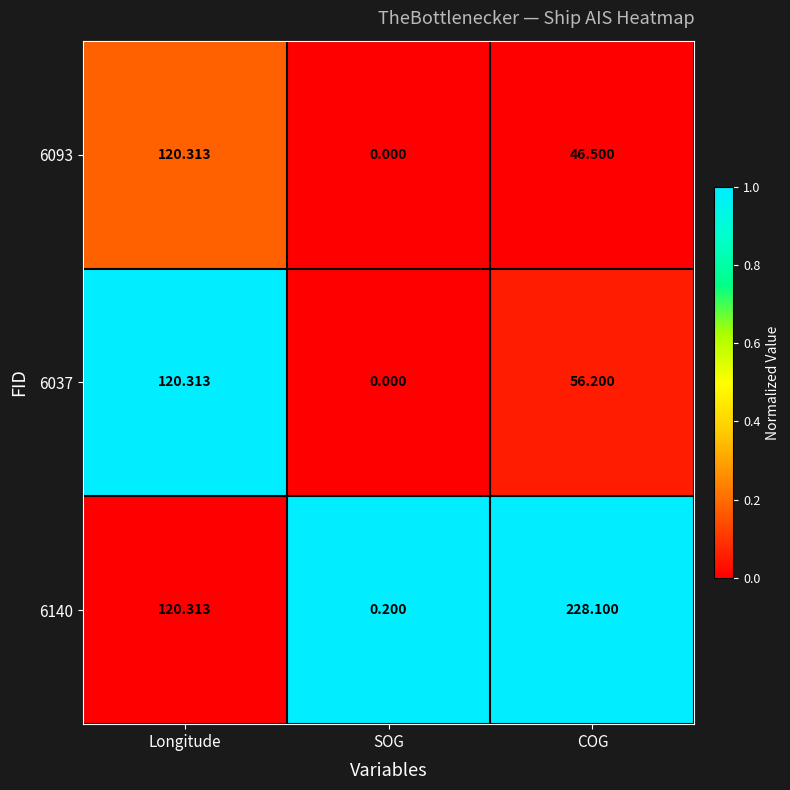

At which label does 6093 first exceed 46?

Longitude